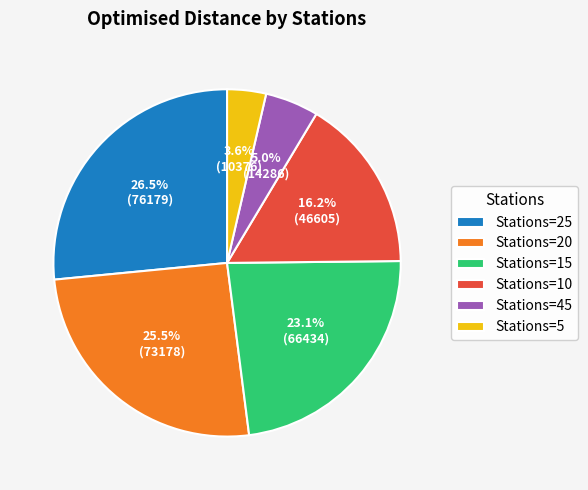

Which category has the biggest portion of the pie?

Stations=25